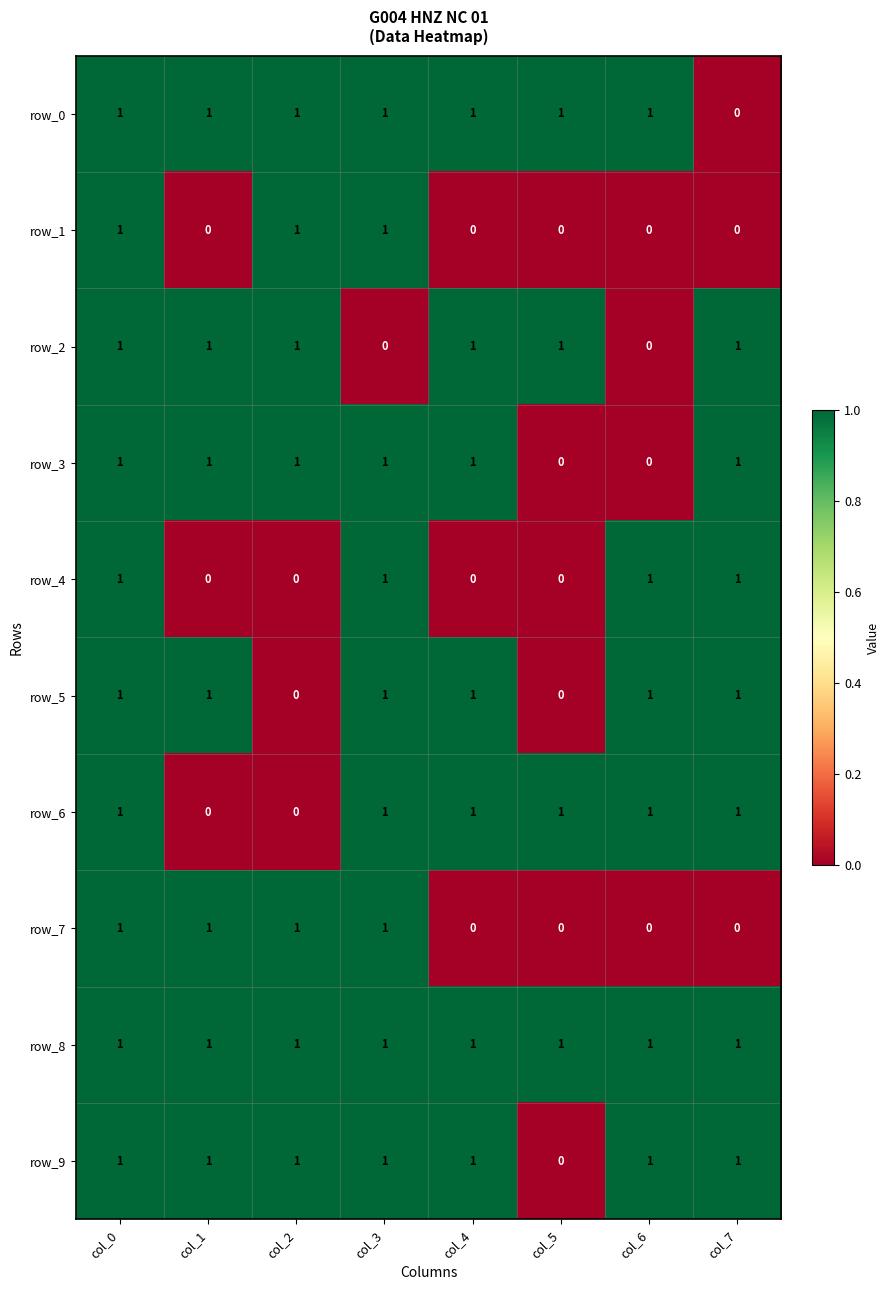

True or false: row_4 has a value of 1 at col_6.

True